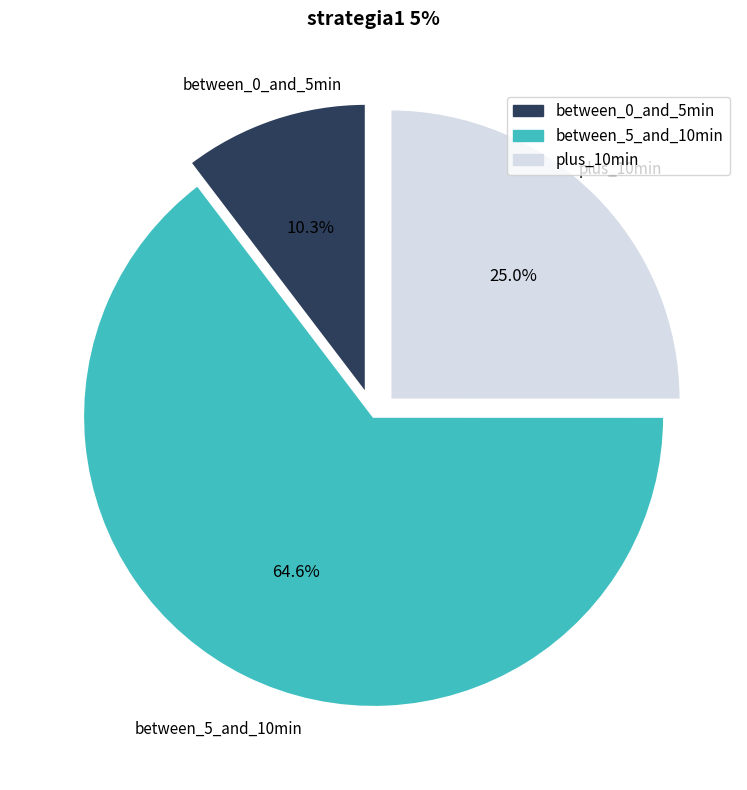

To the nearest percent, what is the difference between the largest and smallest slice percentages?

54%